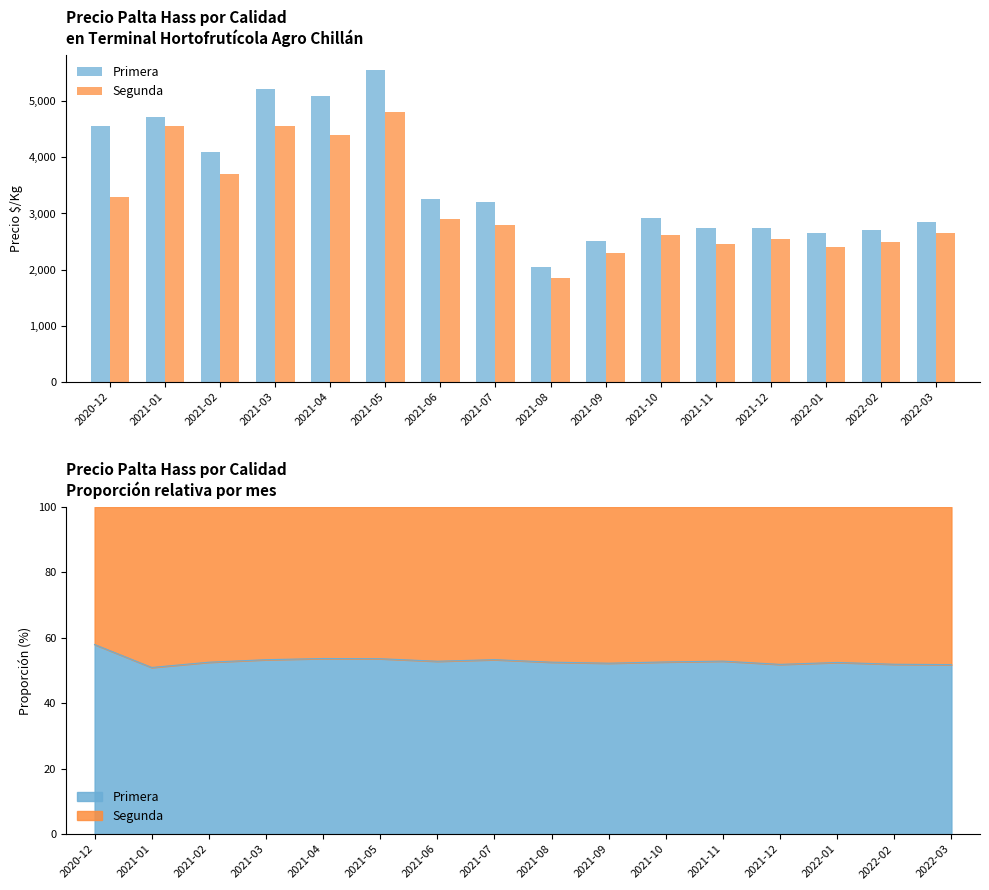

Are the bars grouped side by side (vs. stacked)?

Yes